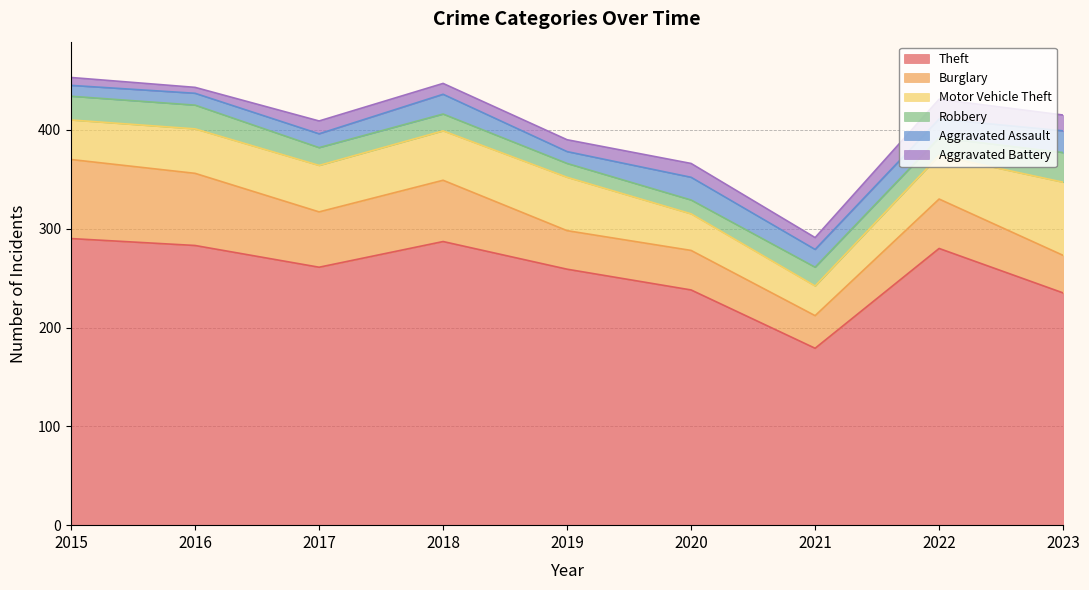

At which category is the sum across all series the highest?

2015